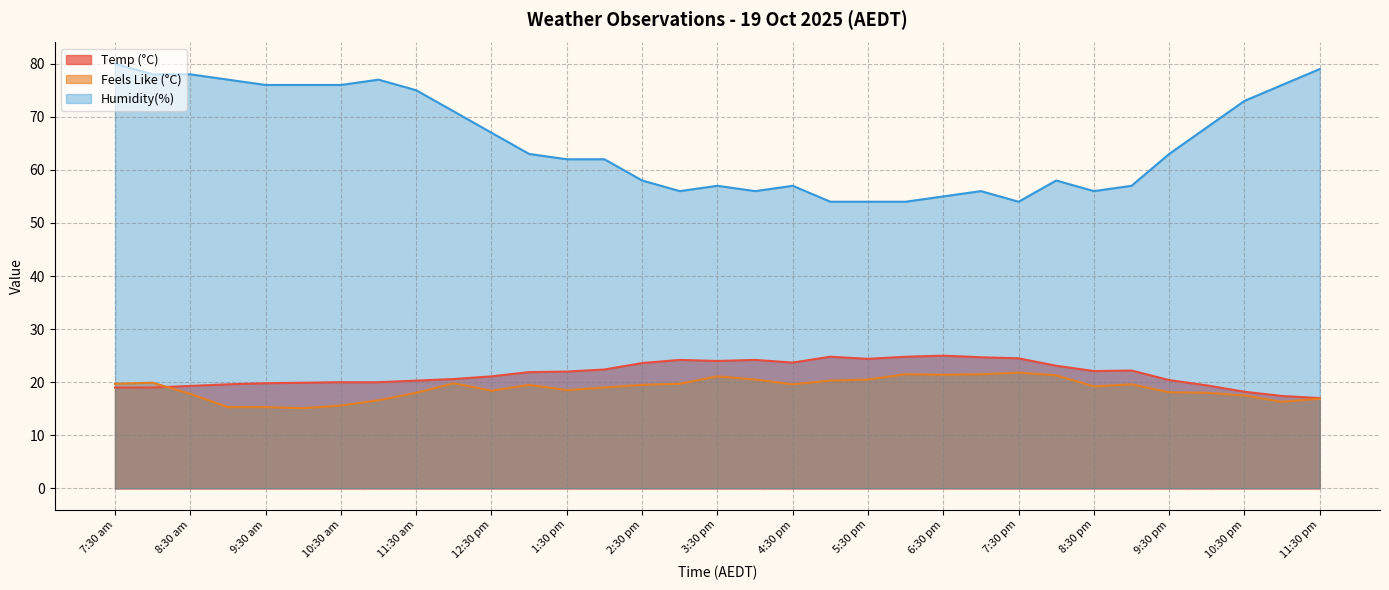

True or false: Humidity(%) has more than 2 points higher than both neighbors.

True